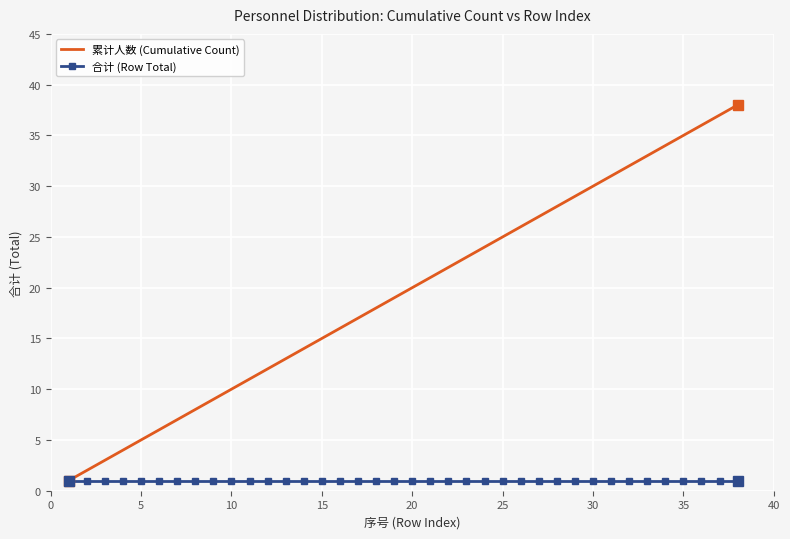

Which series has the largest range (max minus min)?

累计人数 (Cumulative Count)